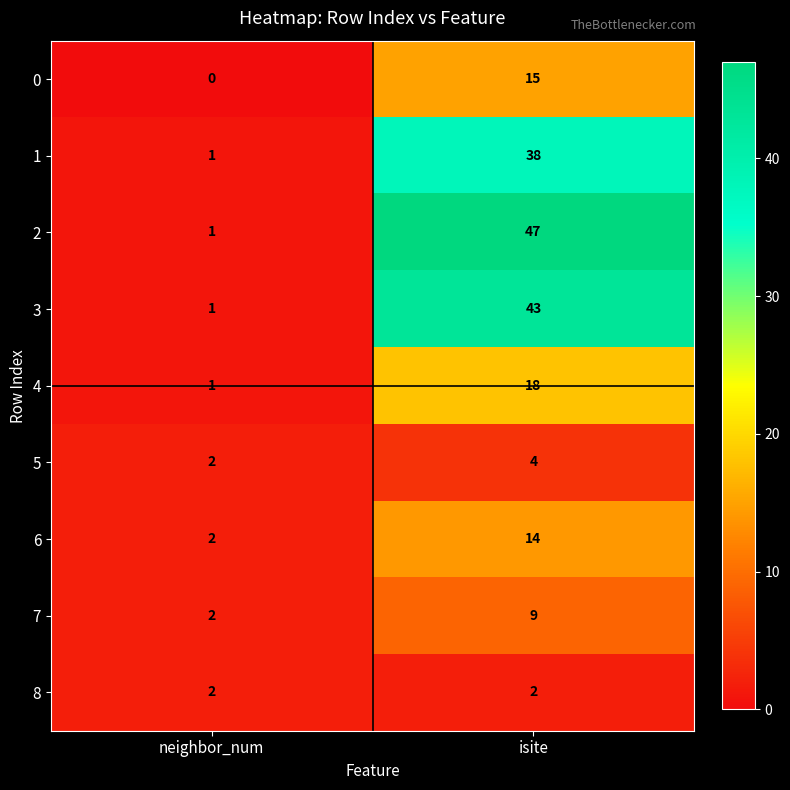

The 7 series shows 2 at neighbor_num. True or false?

True